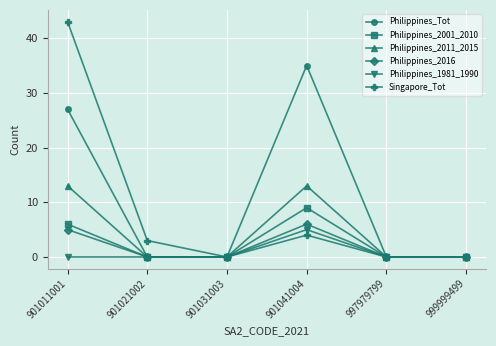

Count the Philippines_2011_2015 values in the range 0 to 13.

6